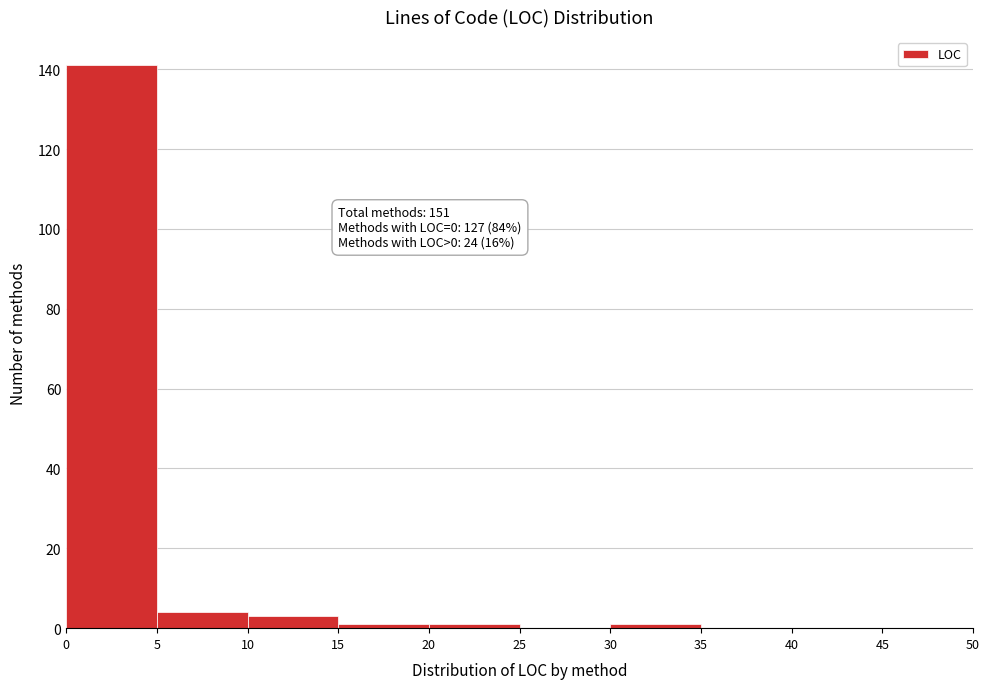

Which range on the x-axis has the tallest bar?

0 to 5